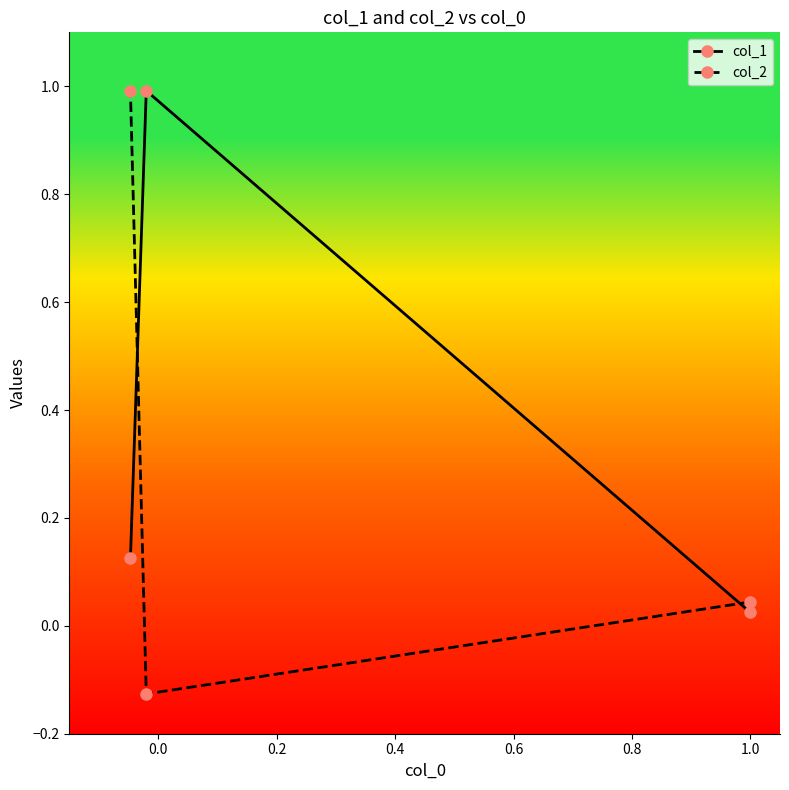

How many values in col_2 are above zero?

2